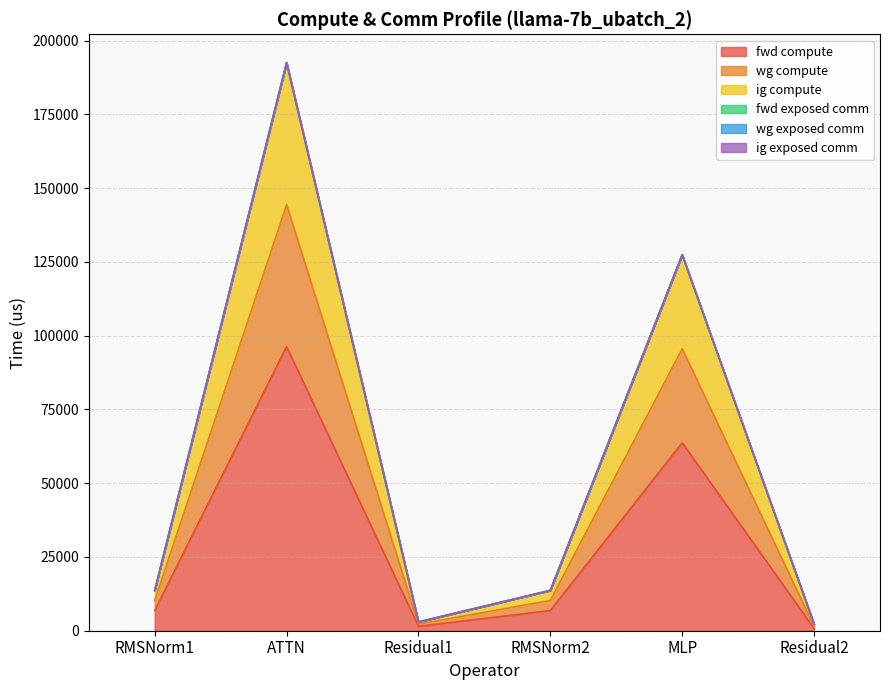

Is the value of ig compute at Residual1 greater than the value of wg compute at RMSNorm1?

No